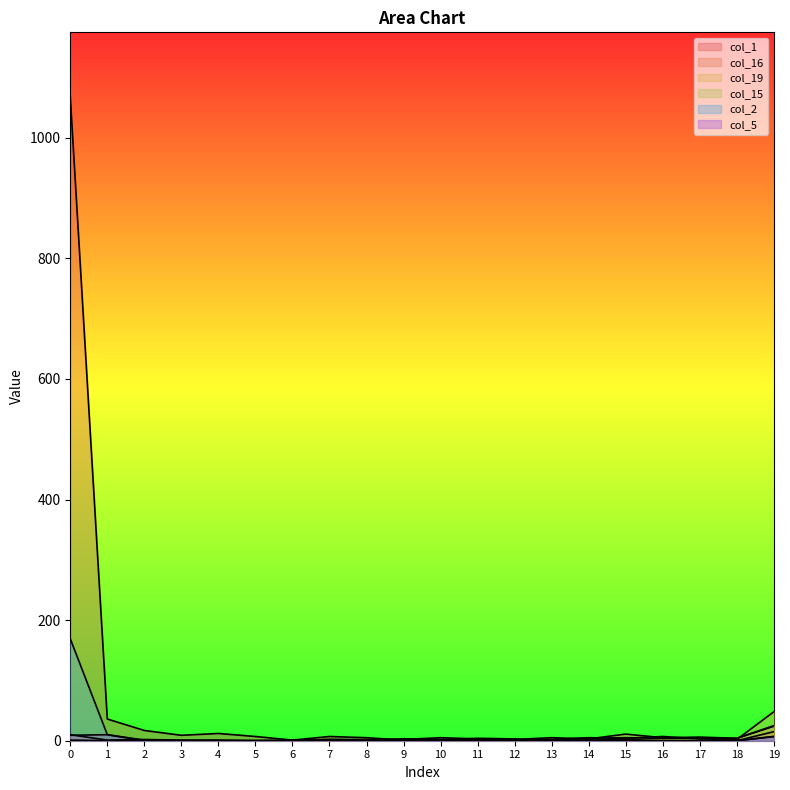

How many interior local peaks does the col_15 series have?

1